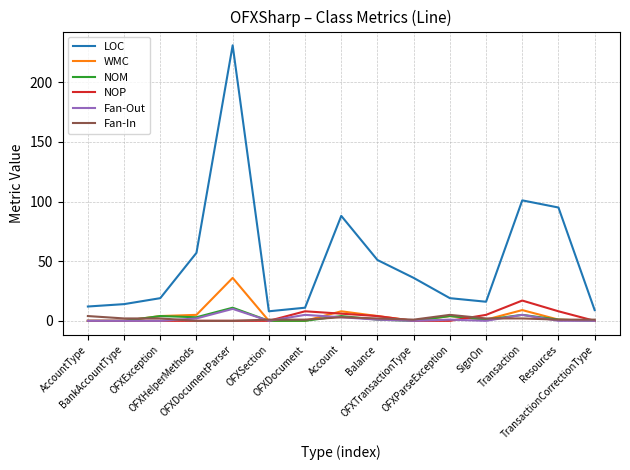

What are all the series names shown in the legend?

LOC, WMC, NOM, NOP, Fan-Out, Fan-In